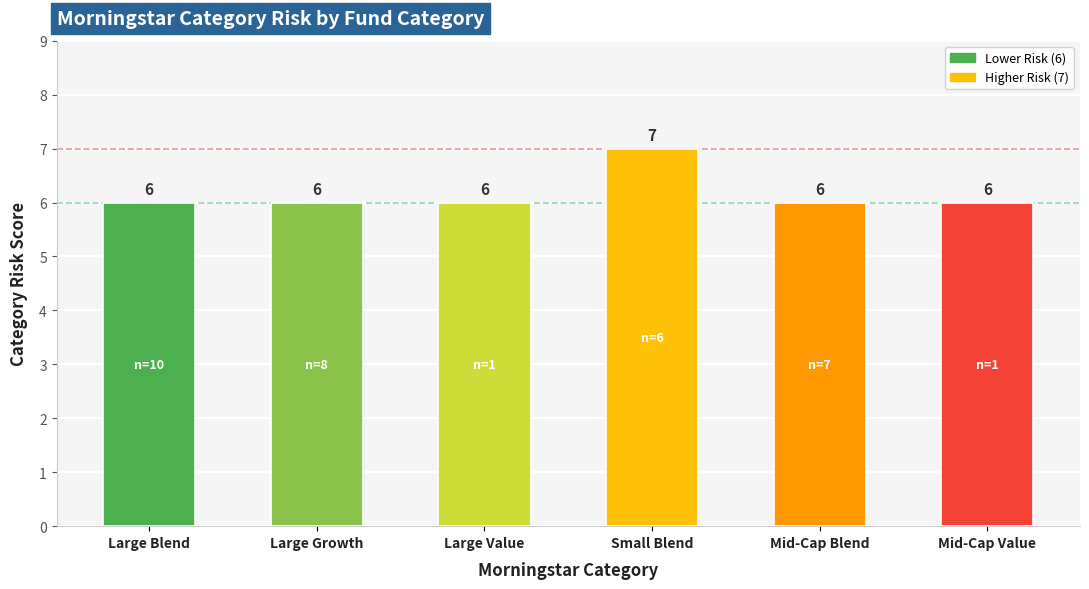

The value at Mid-Cap Blend is 6. True or false?

True